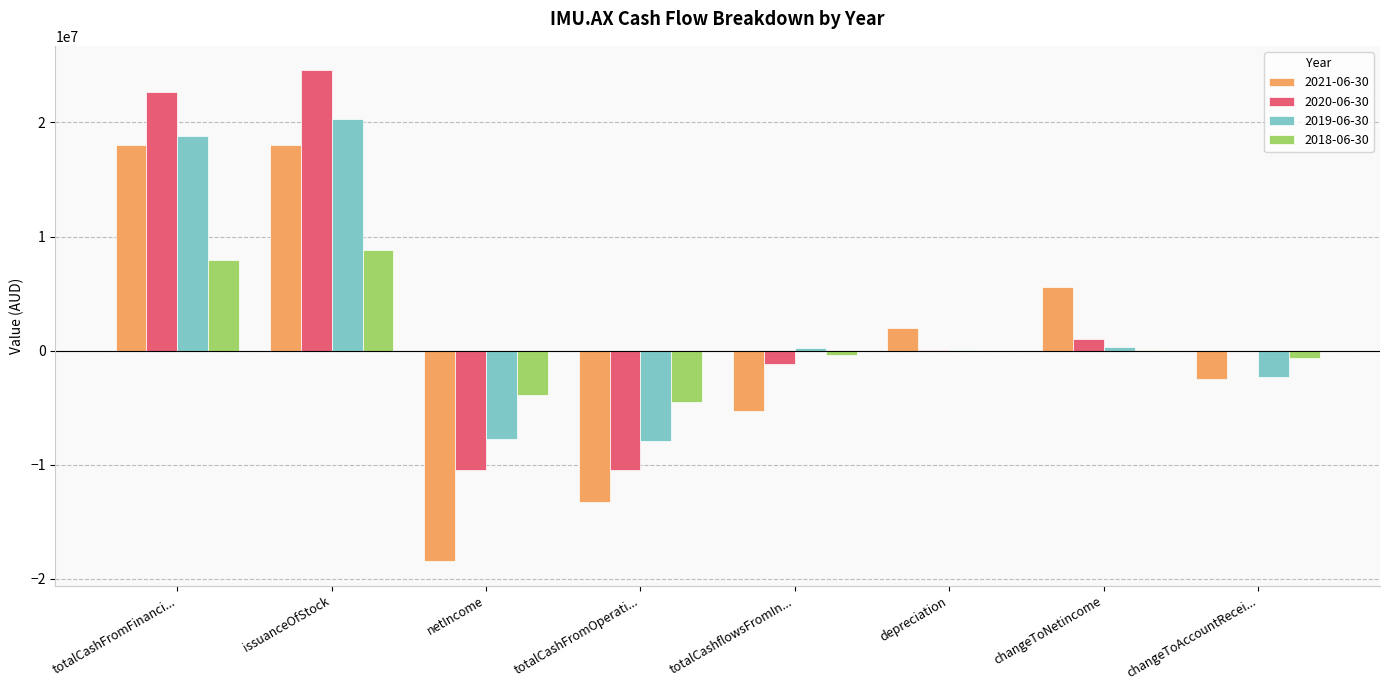

What are all the series names shown in the legend?

2021-06-30, 2020-06-30, 2019-06-30, 2018-06-30